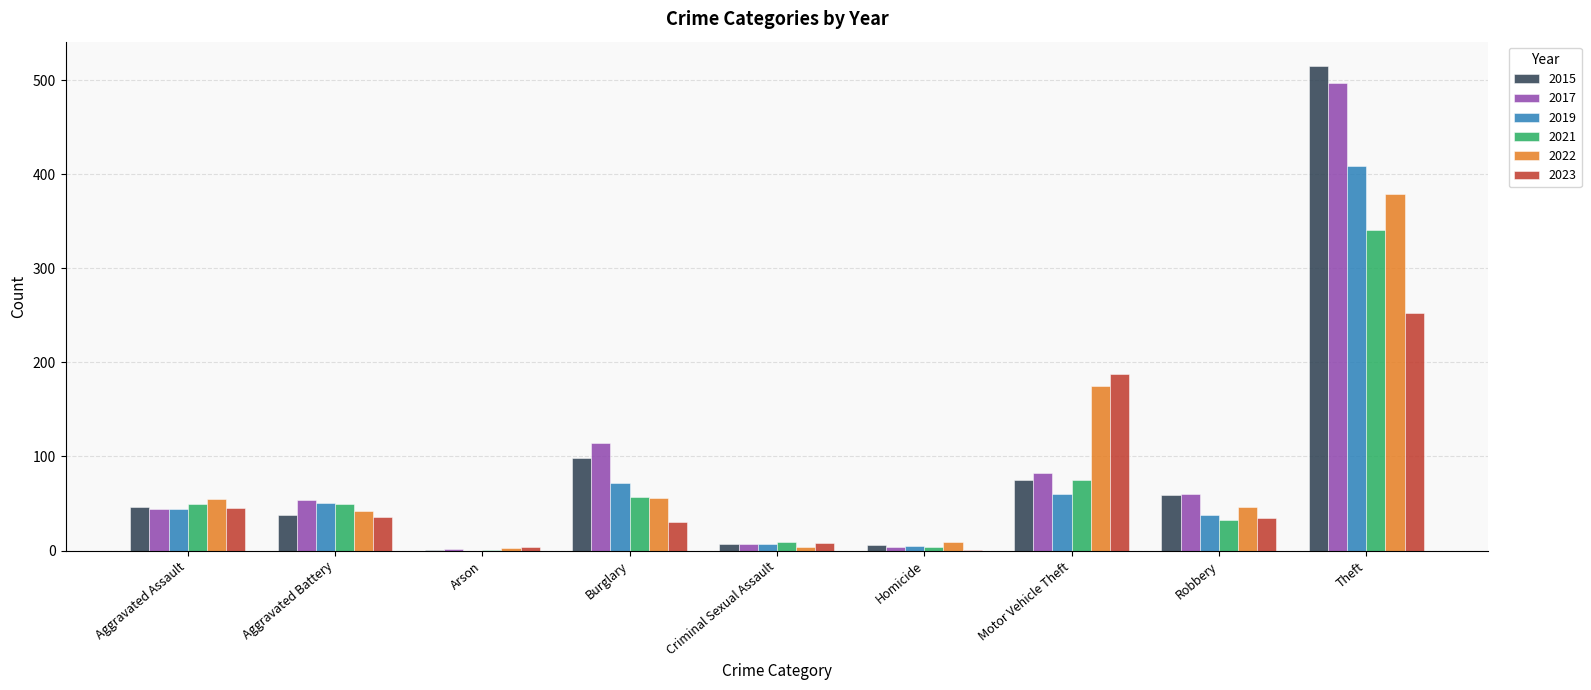

At which category is the sum across all series the highest?

Theft